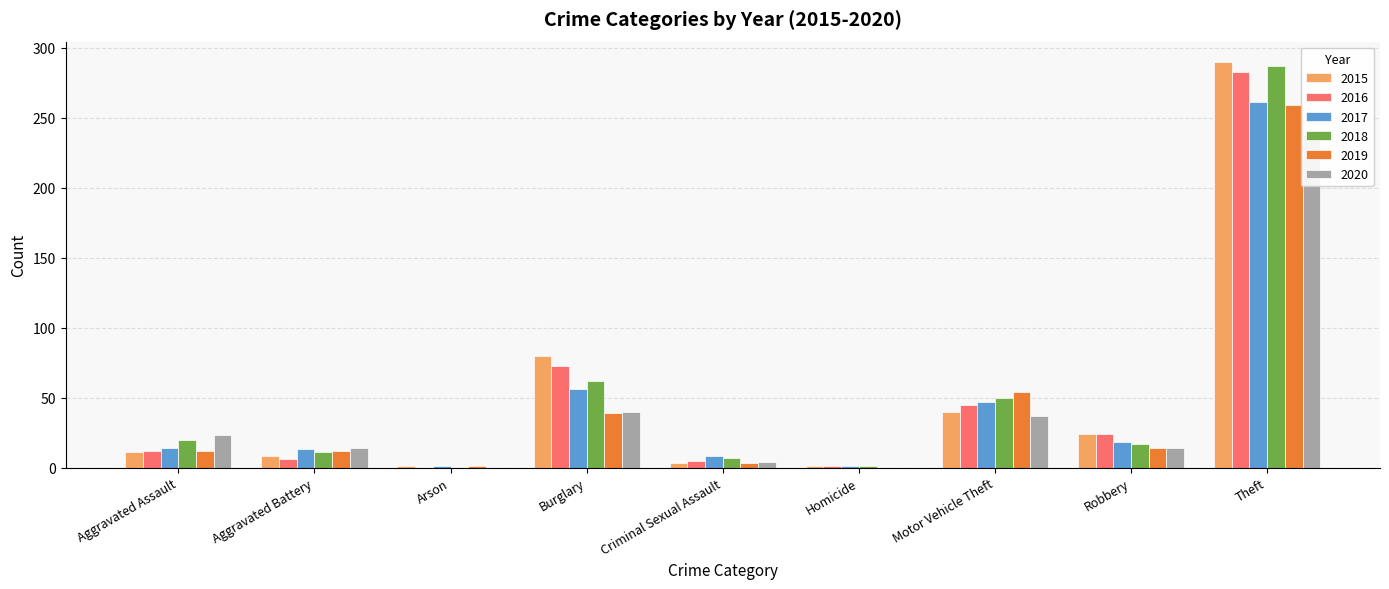

How many categories are shown in the chart?

9